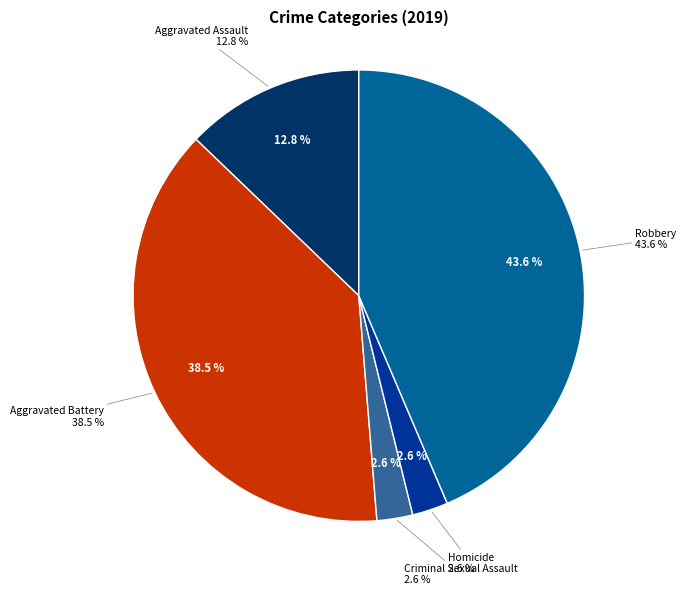

What percentage is the Criminal Sexual Assault slice, to the nearest percent?

3%